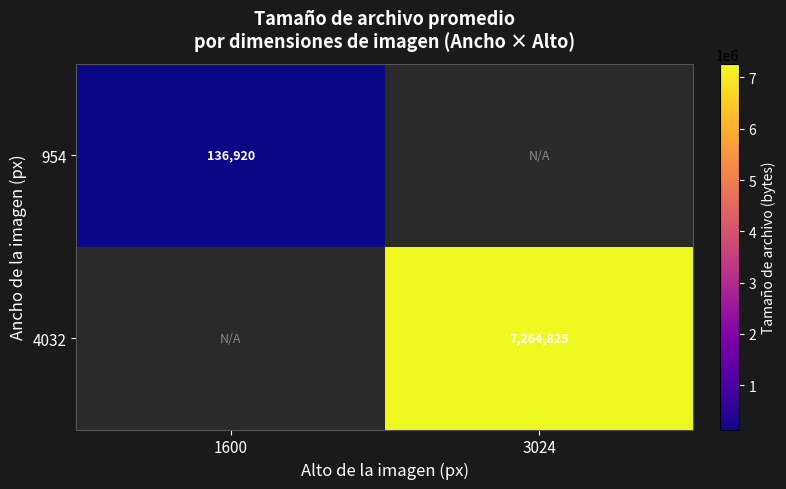

Is the value of 954 at 1600 greater than the value of 4032 at 3024?

No